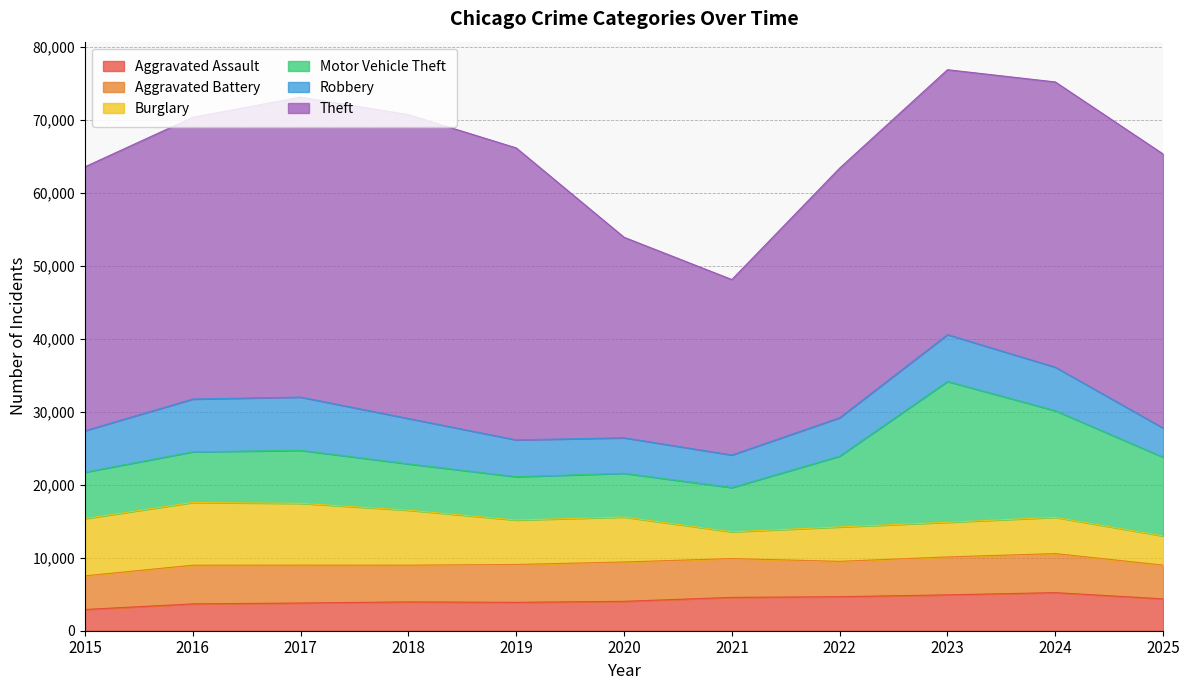

What is the spread (max minus min) of values at 2024?

34099